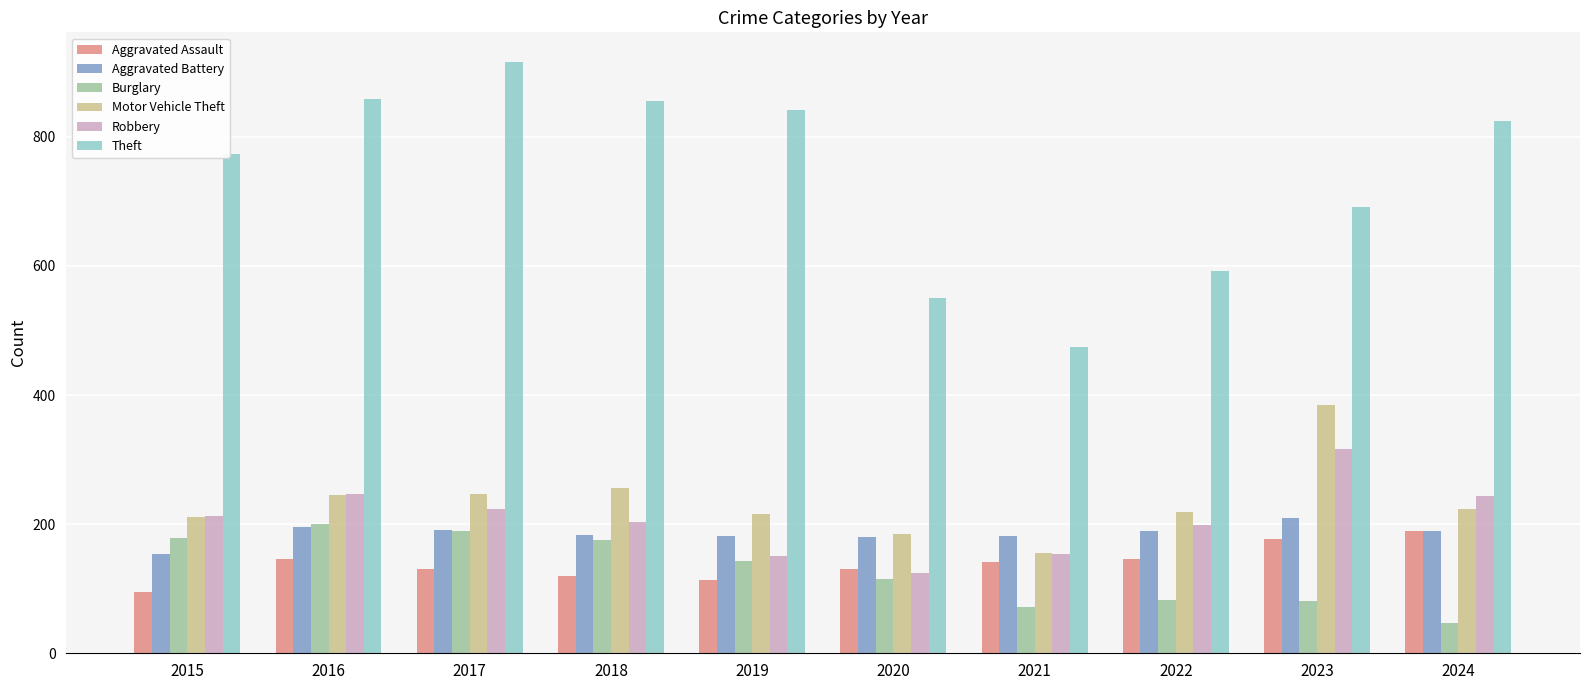

Count the number of data series in this chart.

6